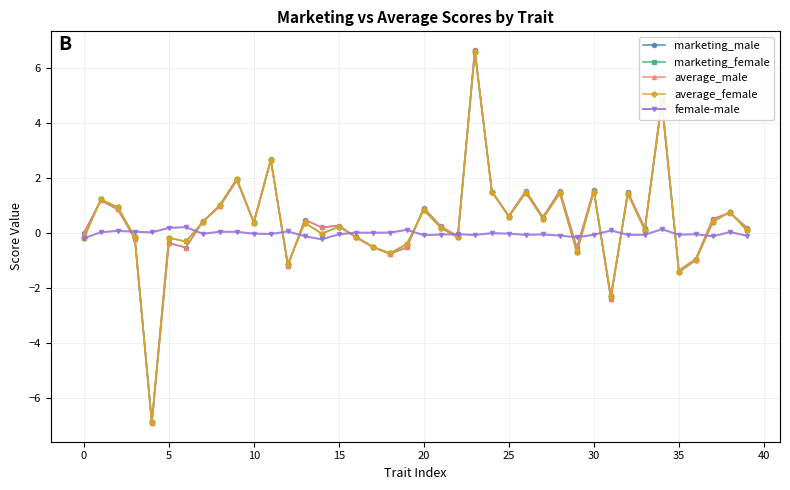

What is the value of the marketing_female point at the 14th from the left?

0.4